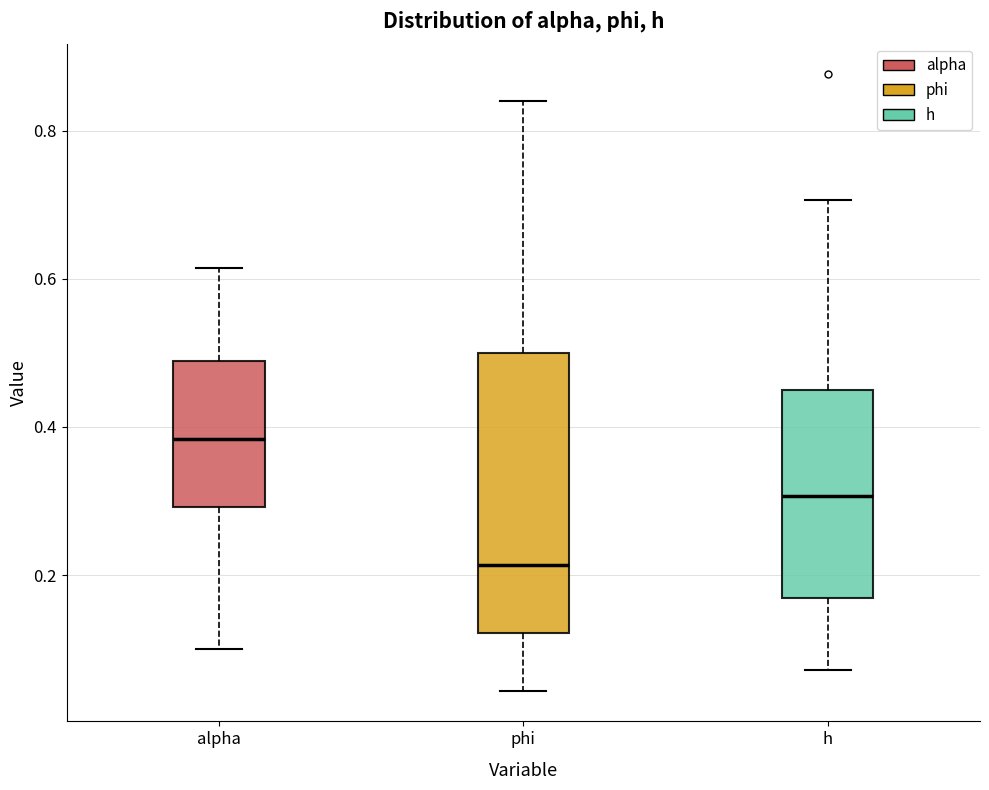

Reading left to right, transcribe this box plot: for each box, give where its median line is, the range the box spans, and where its two whiskers end, as read against the y-axis. The values are not printed on the chart, so give them approximately, as read against the axis.

alpha: median 0.38, box 0.30 to 0.48, whiskers 0.10 to 0.62
phi: median 0.22, box 0.12 to 0.50, whiskers 0.04 to 0.84
h: median 0.30, box 0.16 to 0.46, whiskers 0.08 to 0.70